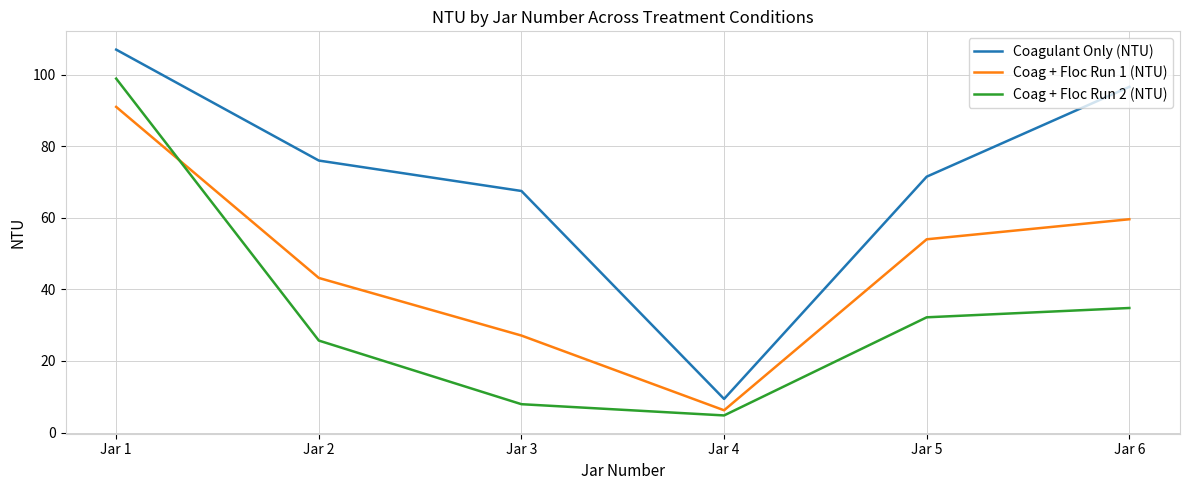

Reading left to right, transcribe all the data shown in this chart.

Coagulant Only (NTU): Jar 1=107.0	Jar 2=76.0	Jar 3=67.5	Jar 4=9.4	Jar 5=71.5	Jar 6=96.6
Coag + Floc Run 1 (NTU): Jar 1=91.0	Jar 2=43.2	Jar 3=27.1	Jar 4=6.2	Jar 5=54.0	Jar 6=59.6
Coag + Floc Run 2 (NTU): Jar 1=98.9	Jar 2=25.7	Jar 3=7.9	Jar 4=4.8	Jar 5=32.2	Jar 6=34.8